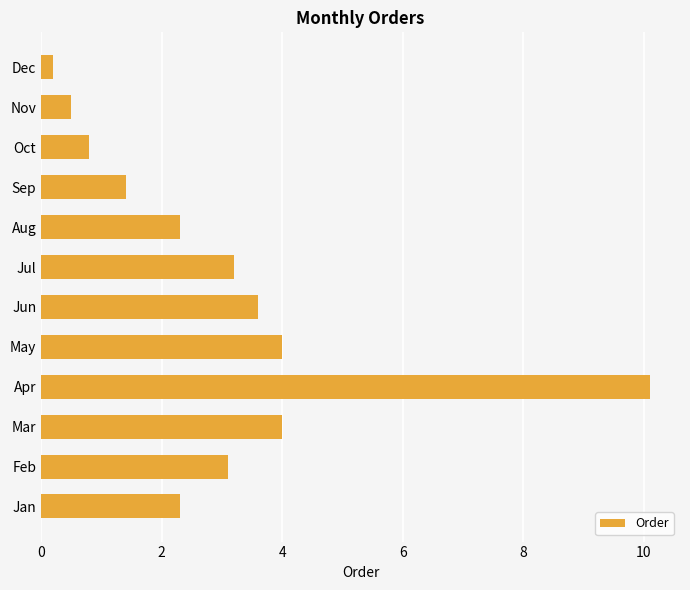

Are the bars horizontal?

Yes